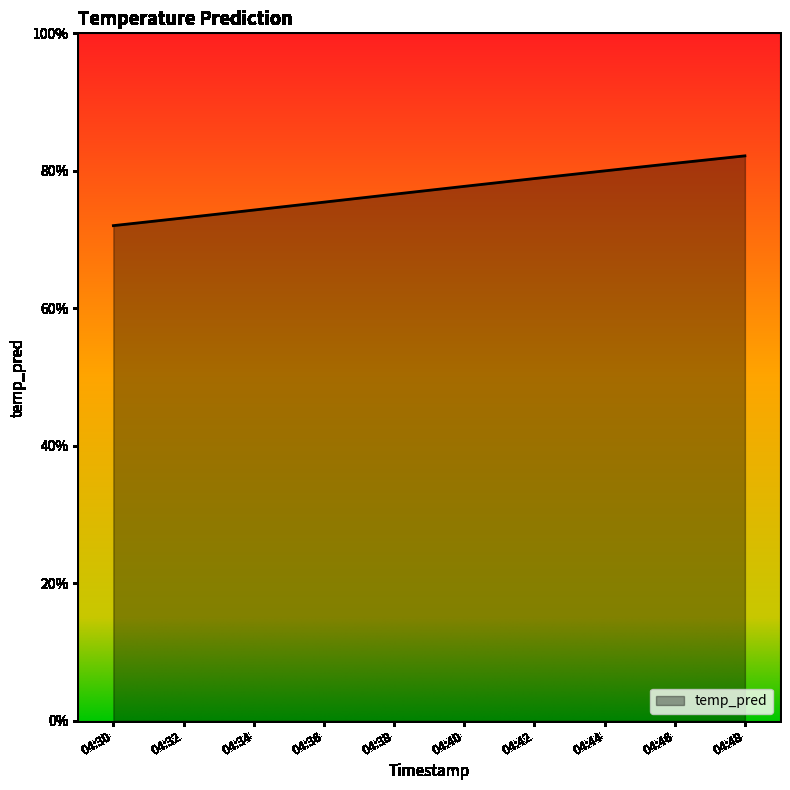

List the labels in order of value, smallest first.

04:30, 04:32, 04:34, 04:36, 04:38, 04:40, 04:42, 04:44, 04:46, 04:48